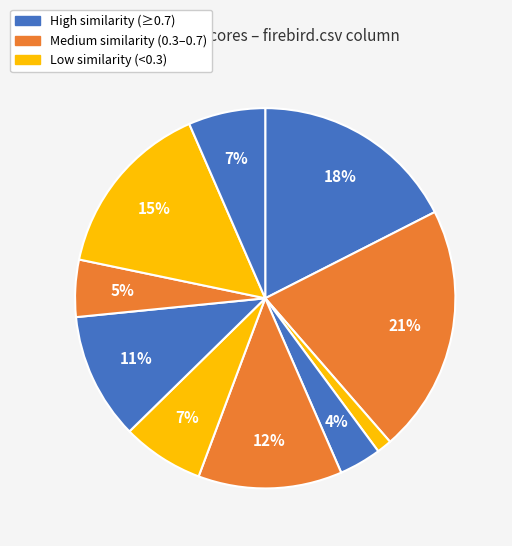

How many segments does this pie chart have?

10